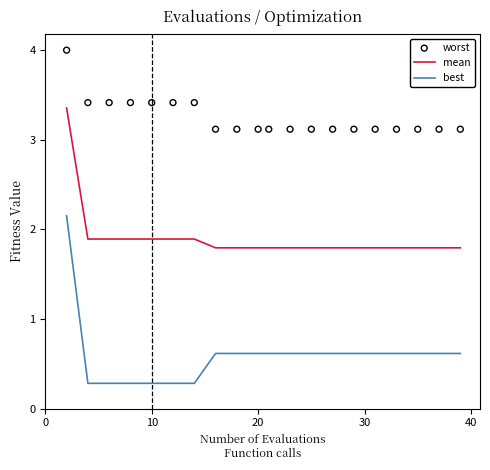

Which series has the largest total across all categories?

worst